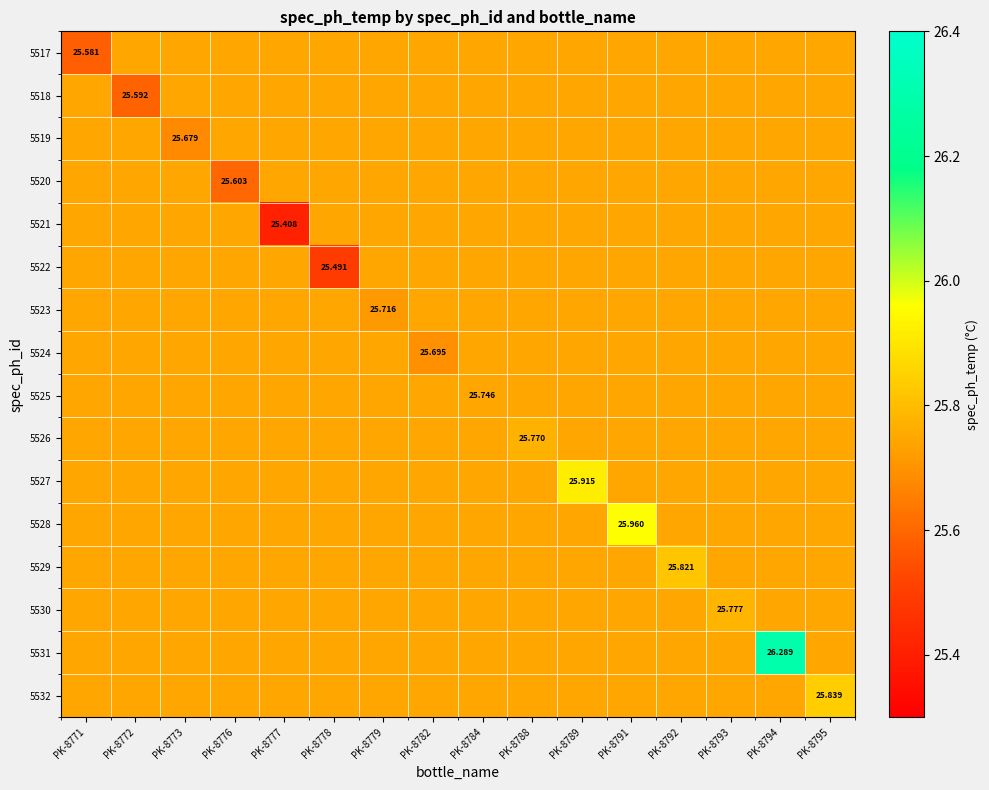

Which series has the widest spread of values?

5531